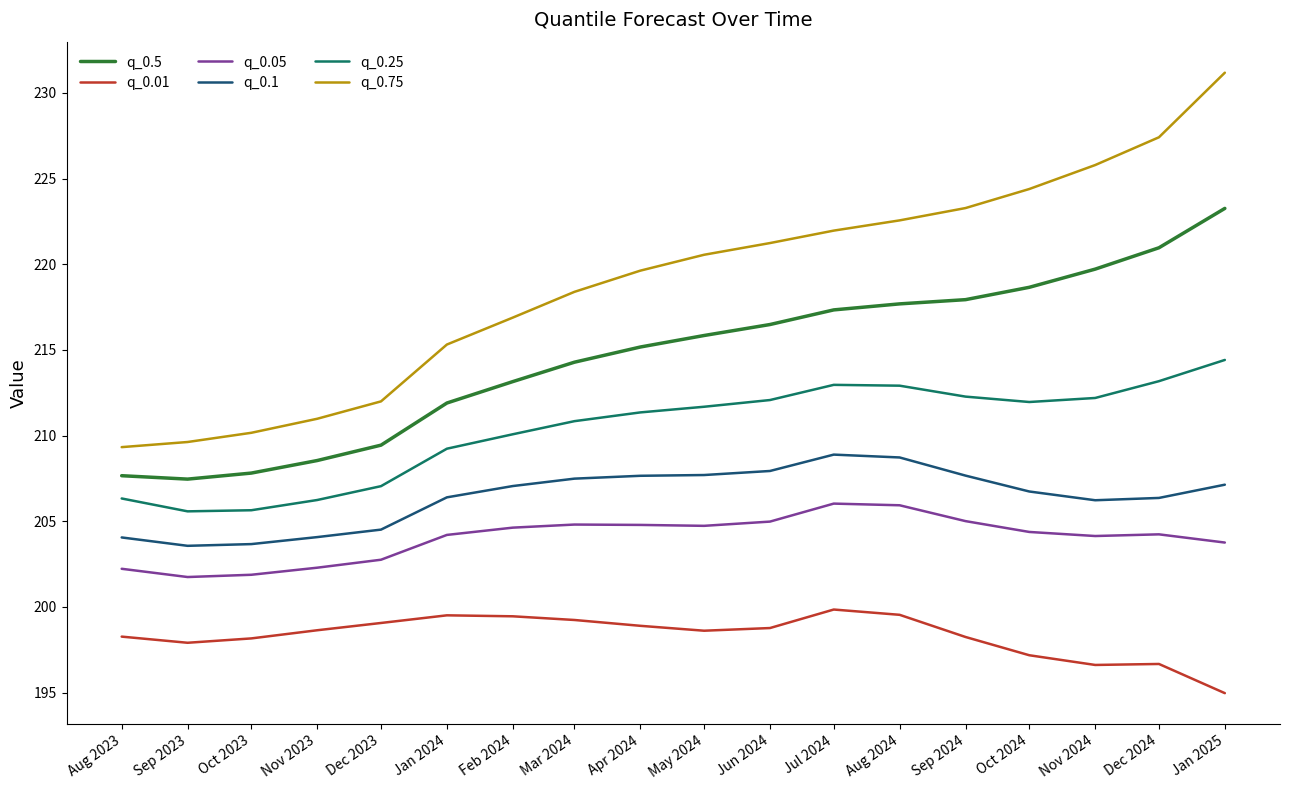

The value of q_0.75 at Dec 2023 is 305.7. True or false?

False